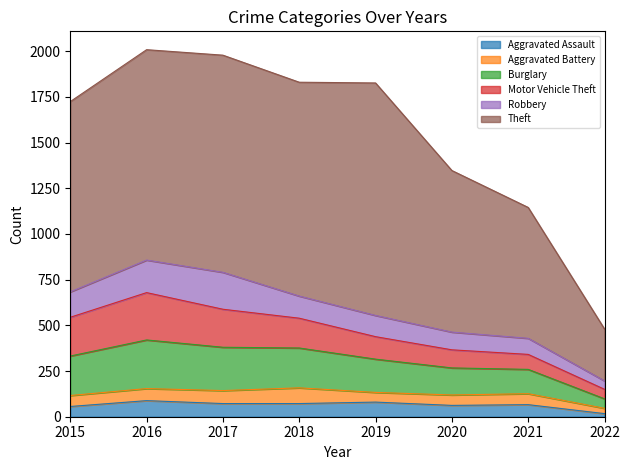

True or false: Robbery and Aggravated Assault cross at least once.

False